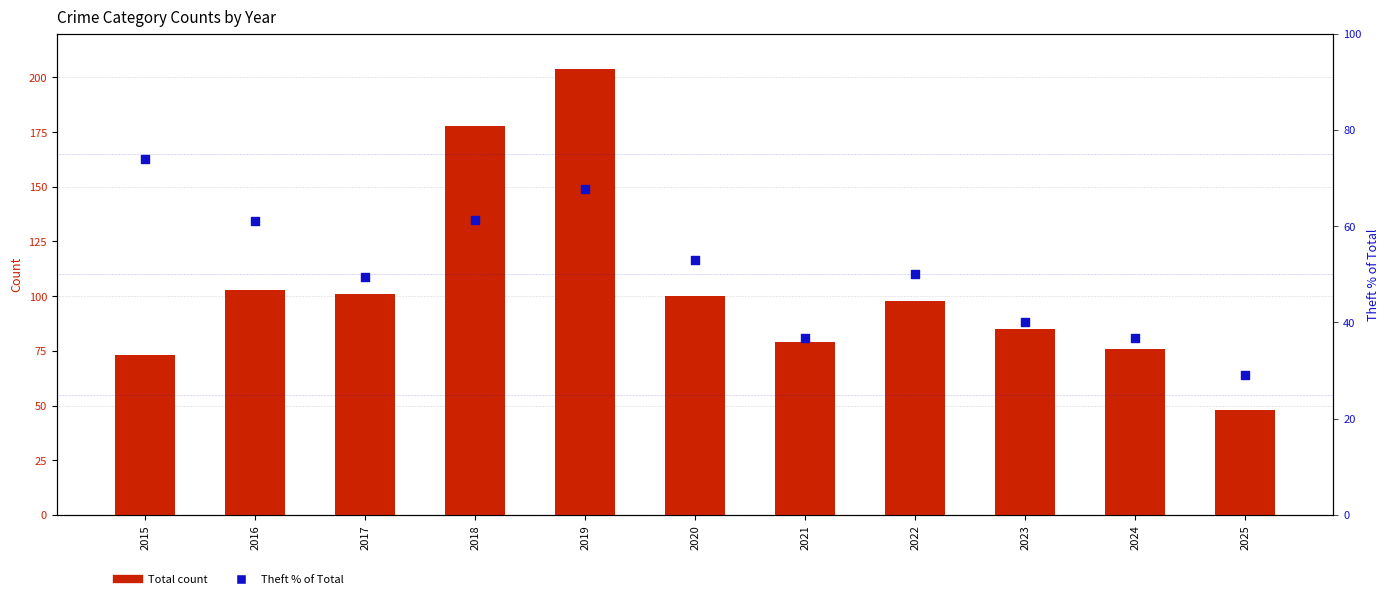

Which series has the widest spread of Y values?

Total